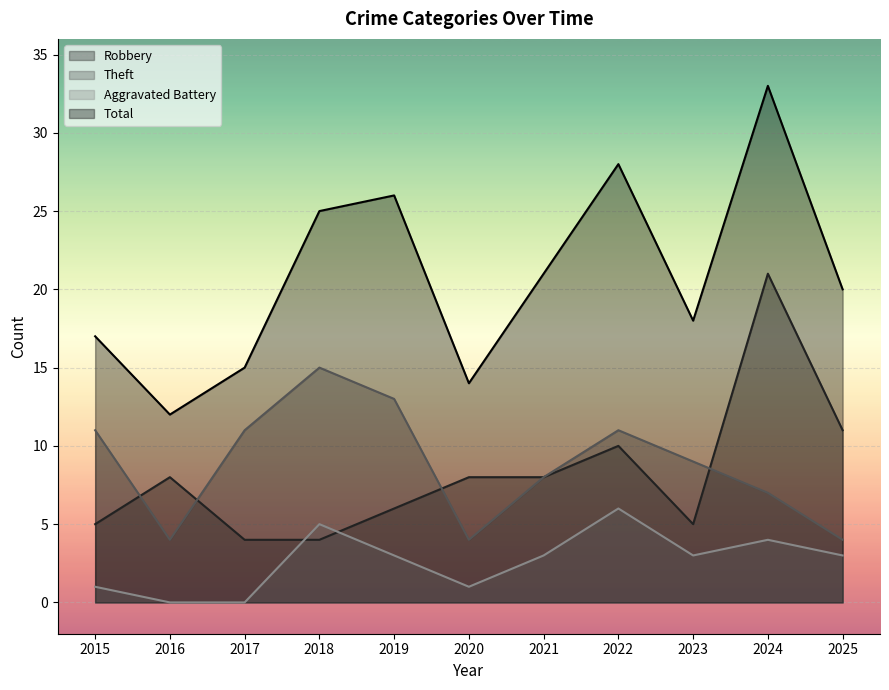

Is the value of Total at 2015 greater than the value of Theft at 2024?

Yes